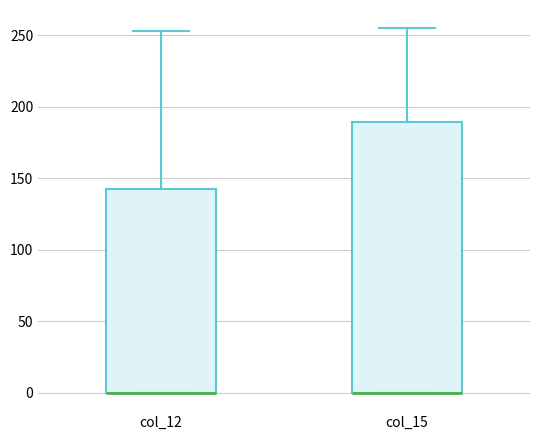

Reading left to right, transcribe this box plot: for each box, give where its median line is, the range the box spans, and where its two whiskers end, as read against the y-axis. The values are not printed on the chart, so give them approximately, as read against the axis.

col_12: median 0 (drawn on the box's lower edge), box 0 to 140, whiskers 0 to 255
col_15: median 0 (drawn on the box's lower edge), box 0 to 190, whiskers 0 to 255